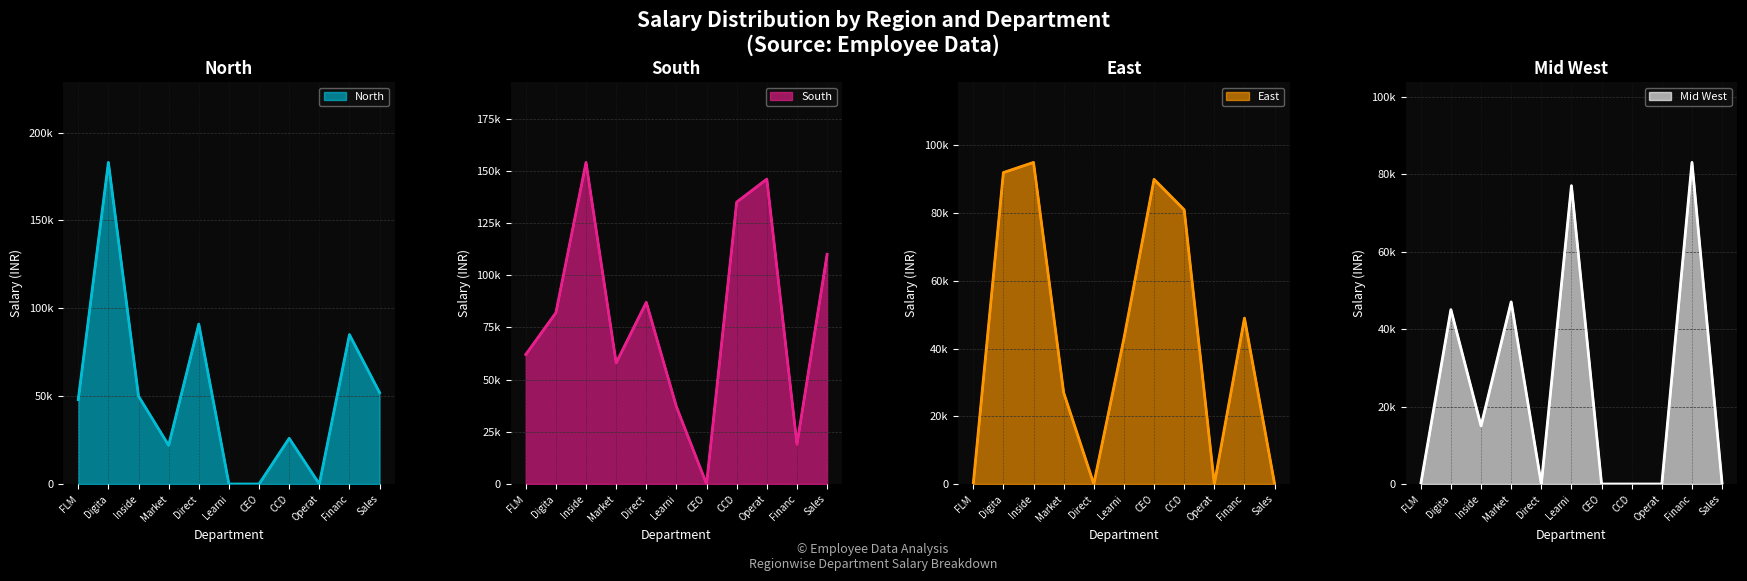

How many distinct data groups are displayed?

4